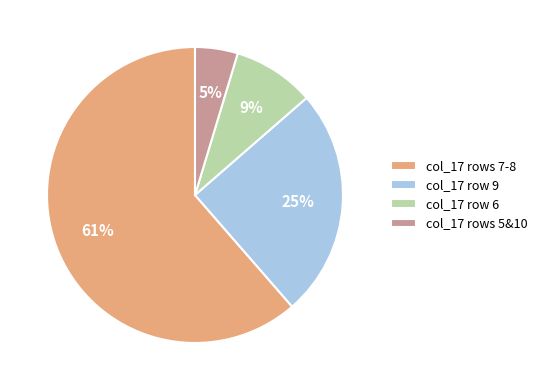

To the nearest percent, what is the combined percentage of col_17 row 6 and col_17 rows 7-8?

70%